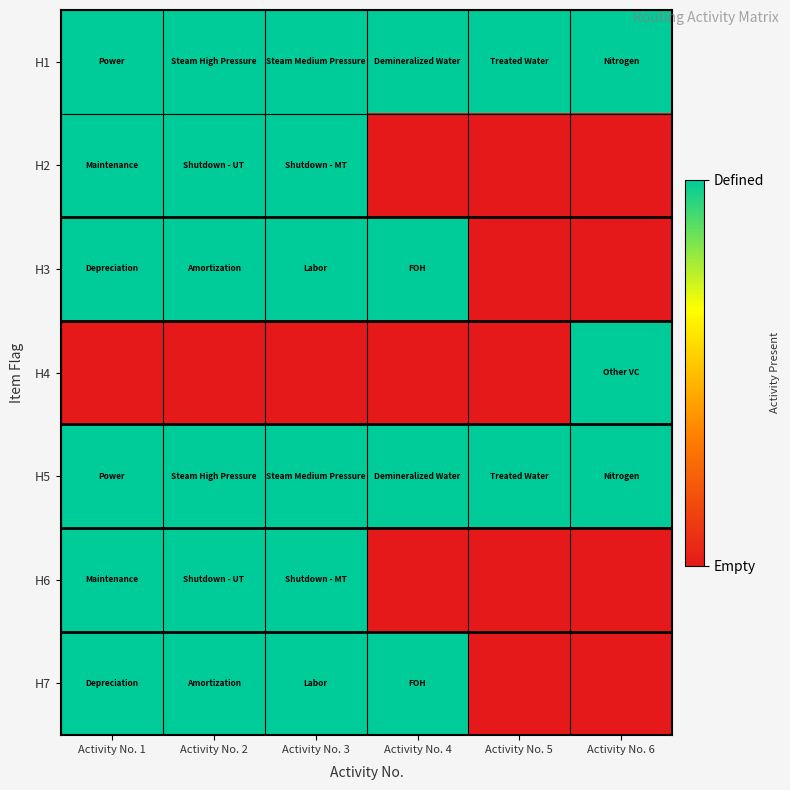

What is the total value across all series at Activity No. 6?

3